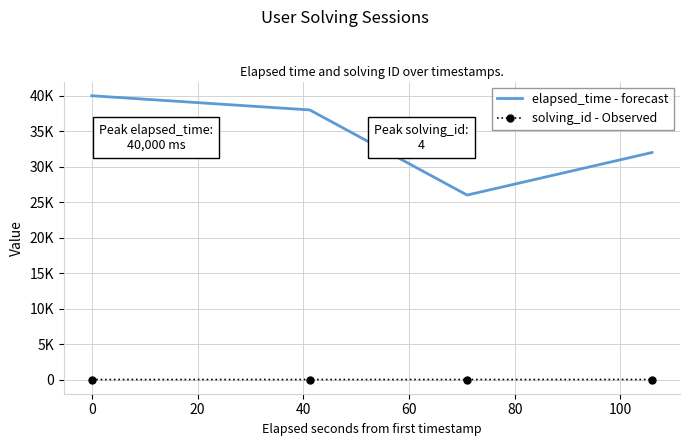

Rank the series by their average value, from highest to lowest.

elapsed_time - forecast, solving_id - Observed